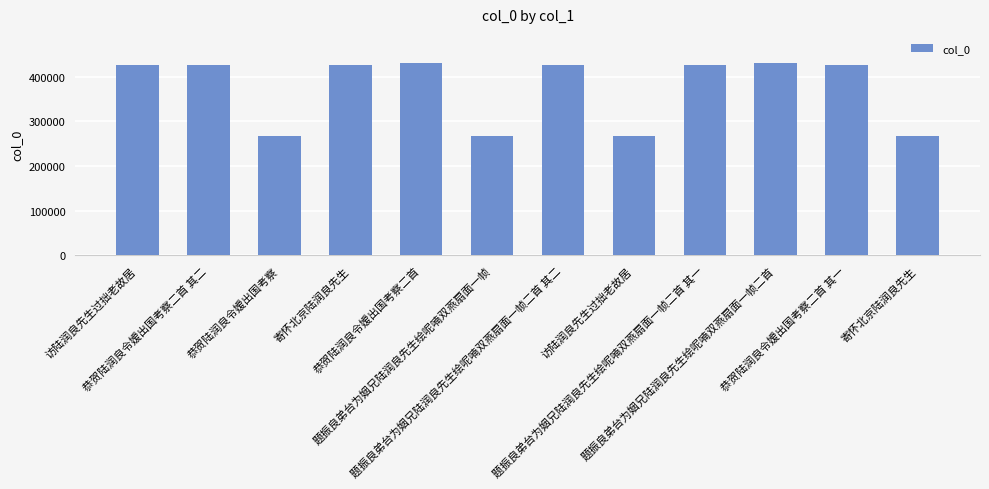

What is the sum of the values at 题振良弟台为姻兄陆润良先生绘呢喃双燕扇面一帧二首 其二 and 寄怀北京陆润良先生?

693292